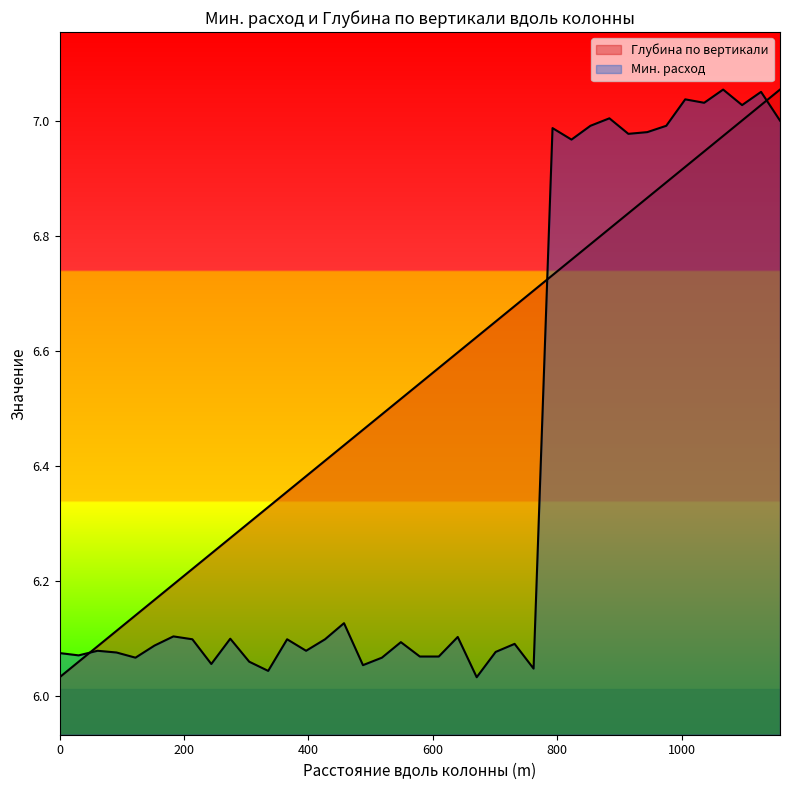

What is the highest value of the Глубина по вертикали series?

7.1